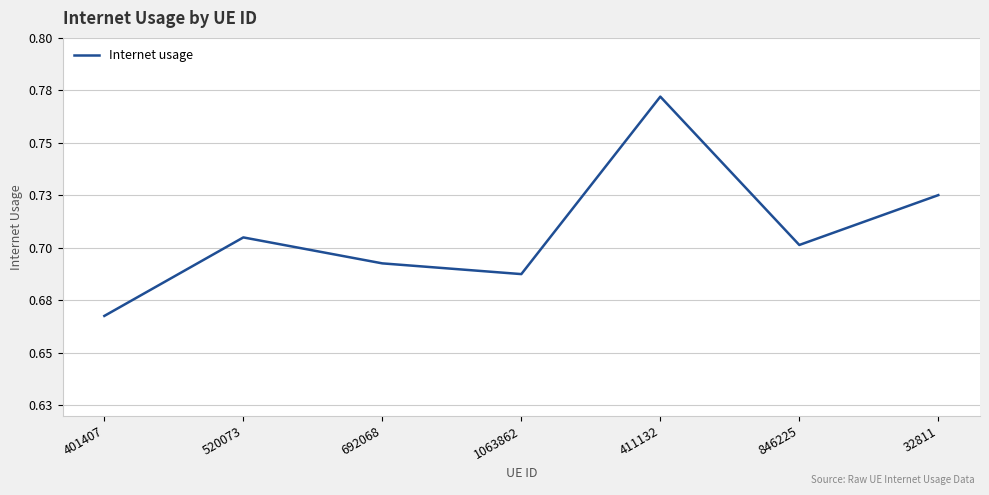

What is the label of the 7th point from the left?

32811